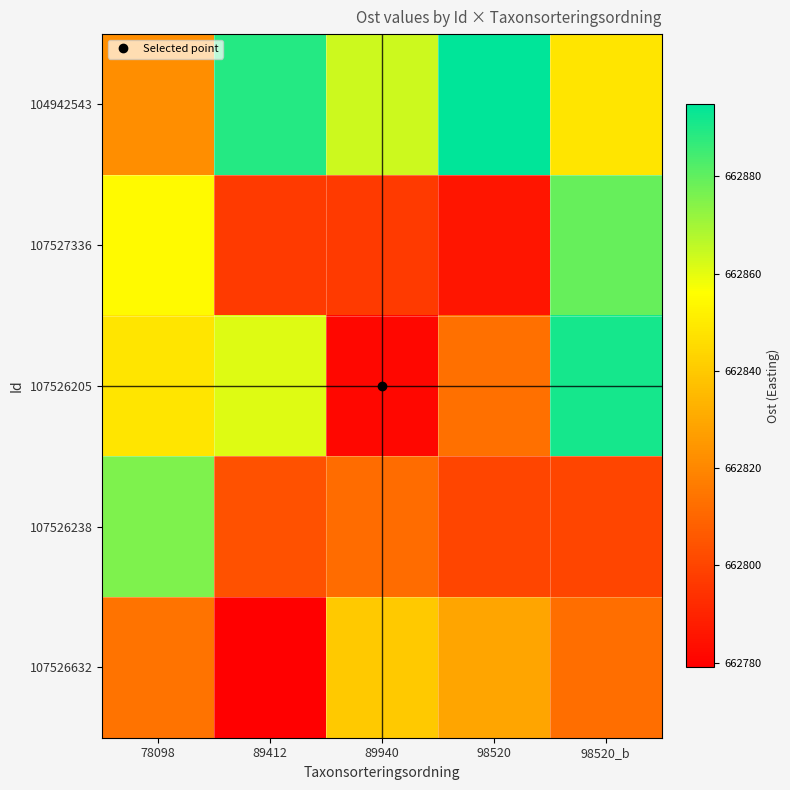

Which series has the largest total across all categories?

104942543